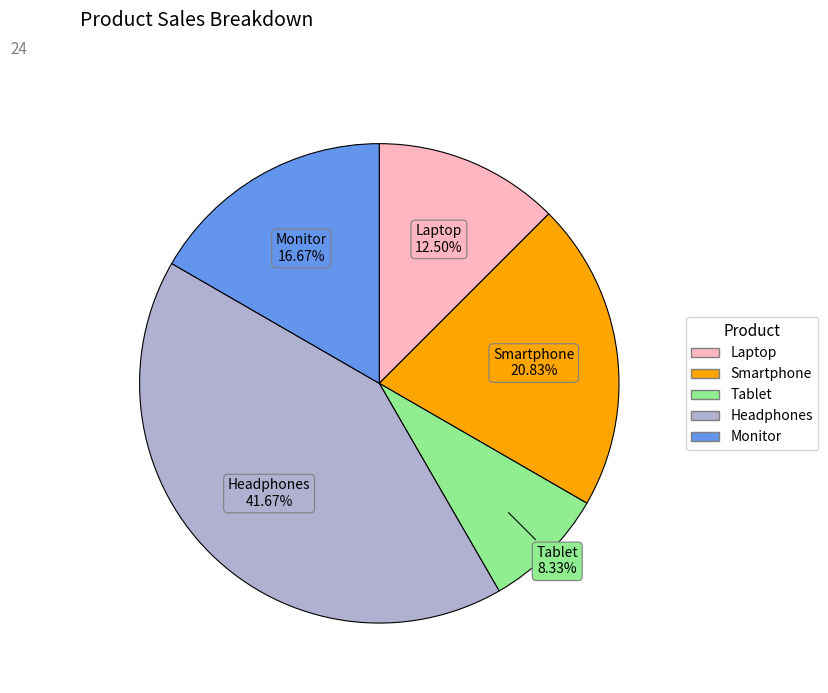

What percentage is NOT represented by Smartphone?

79.2%